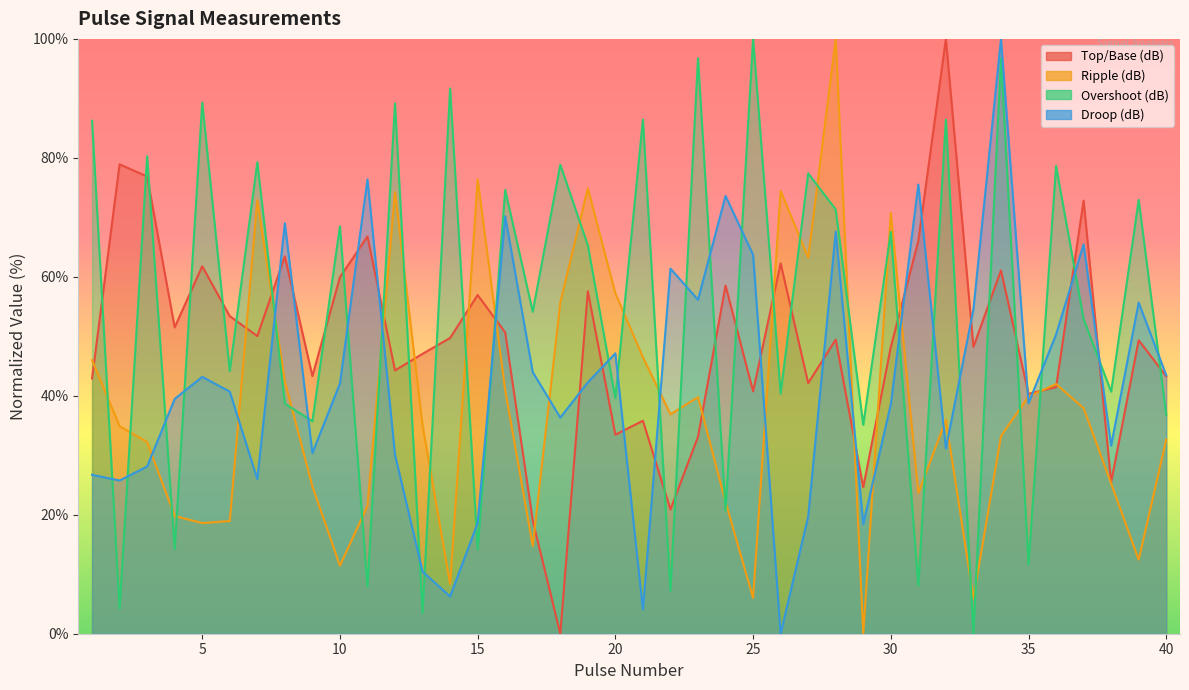

Where is the first local maximum for Ripple (dB)?

7